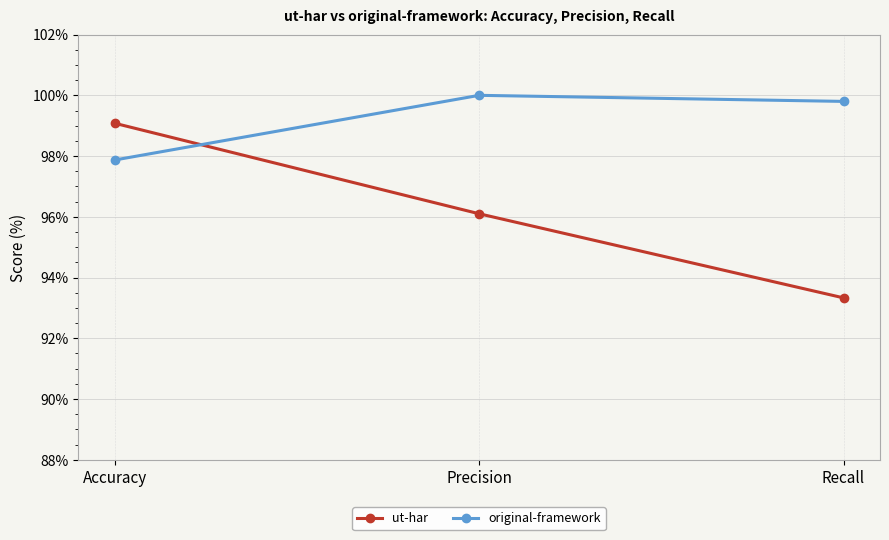

Is this an area chart (filled region under the line)?

No